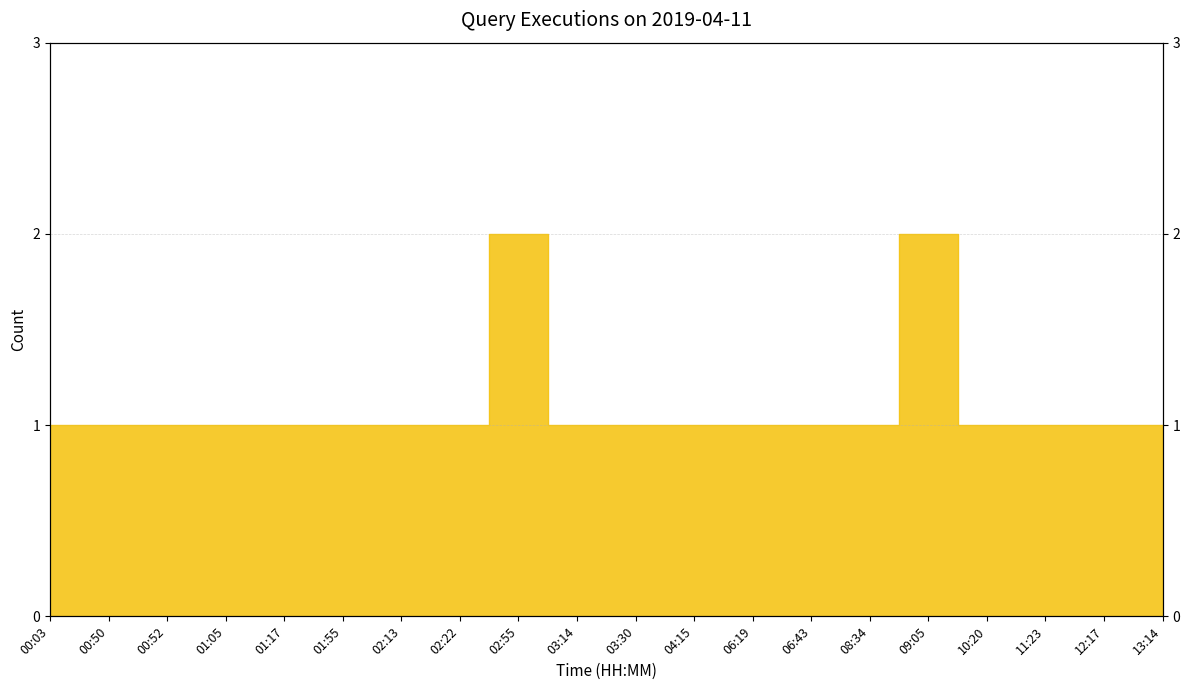

What is the greatest value displayed?

2